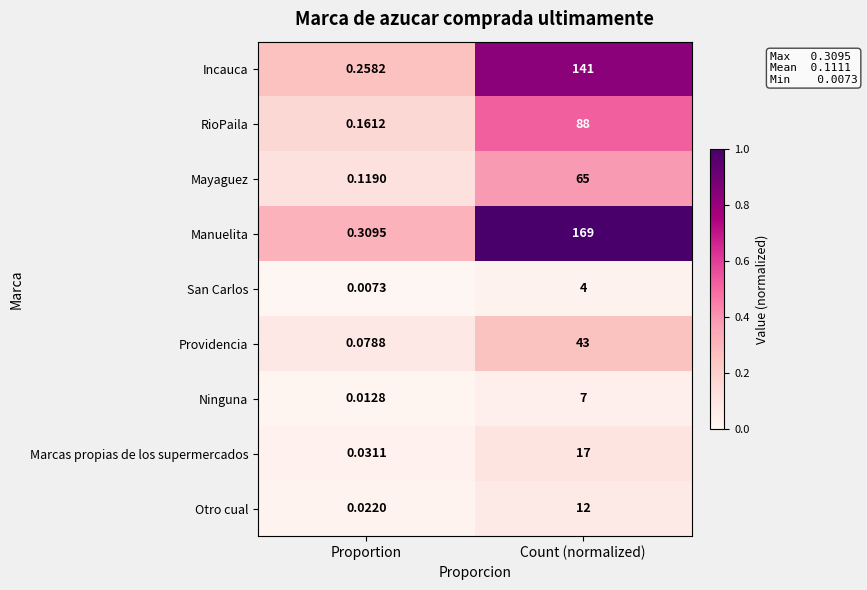

Which label corresponds to the smallest value in the chart?

Proportion